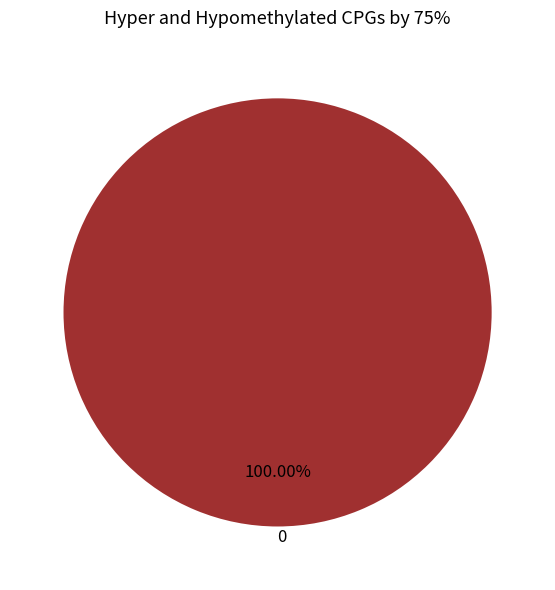

Is 0 the majority of the pie?

Yes